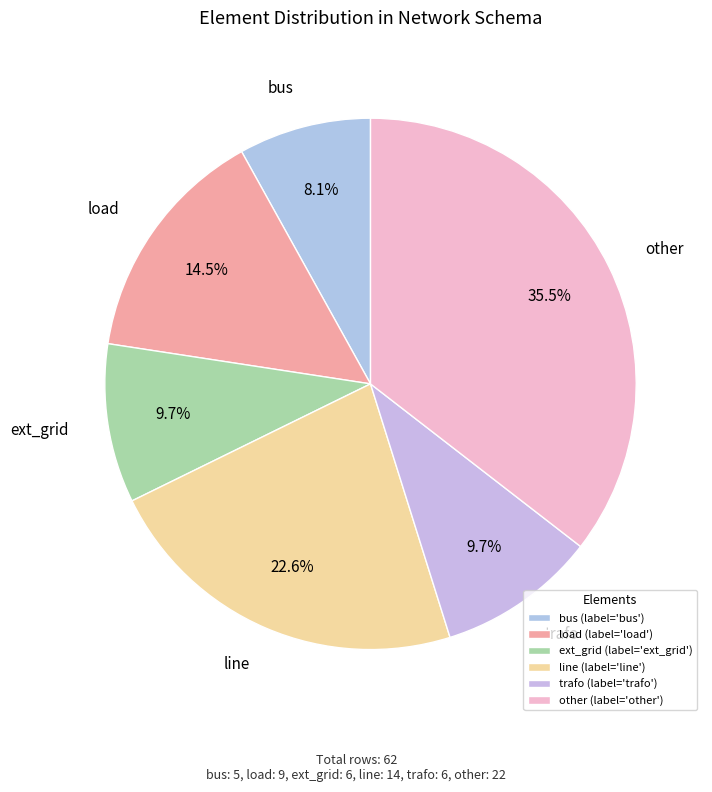

What is the ratio of the value at trafo to the value at ext_grid?

1.0